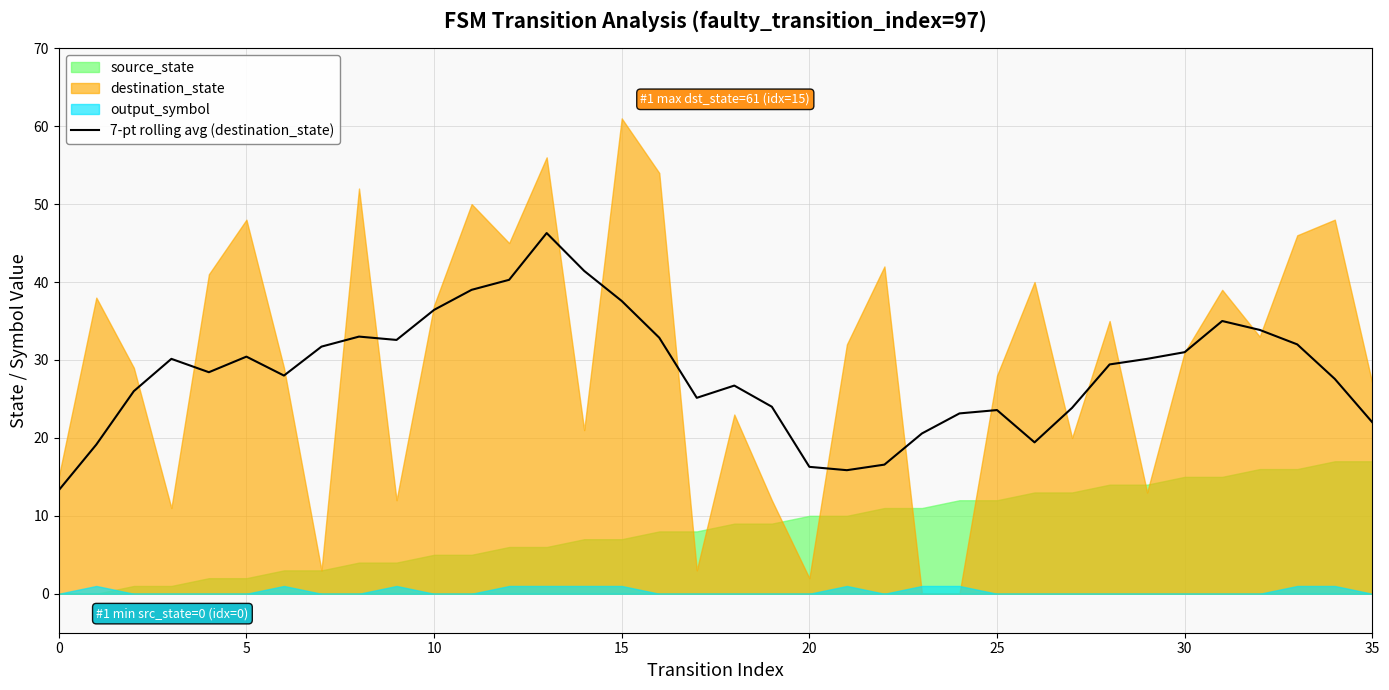

The value at 32 is 33.9. True or false?

True